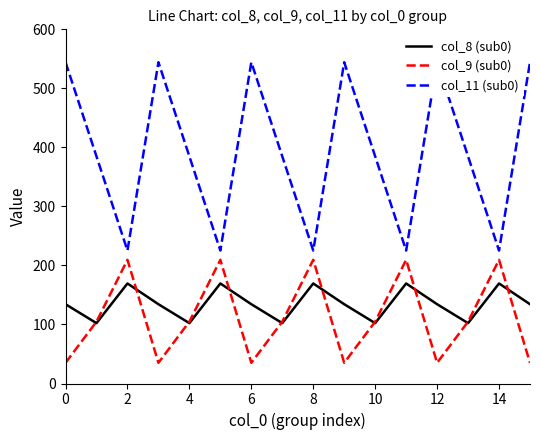

Where is the first local maximum for col_8 (sub0)?

2